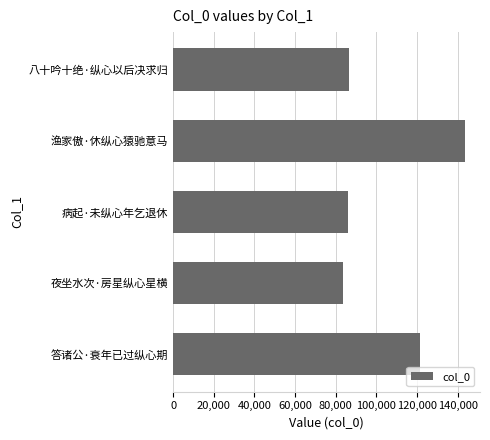

What is the minimum value shown in the chart?

83732